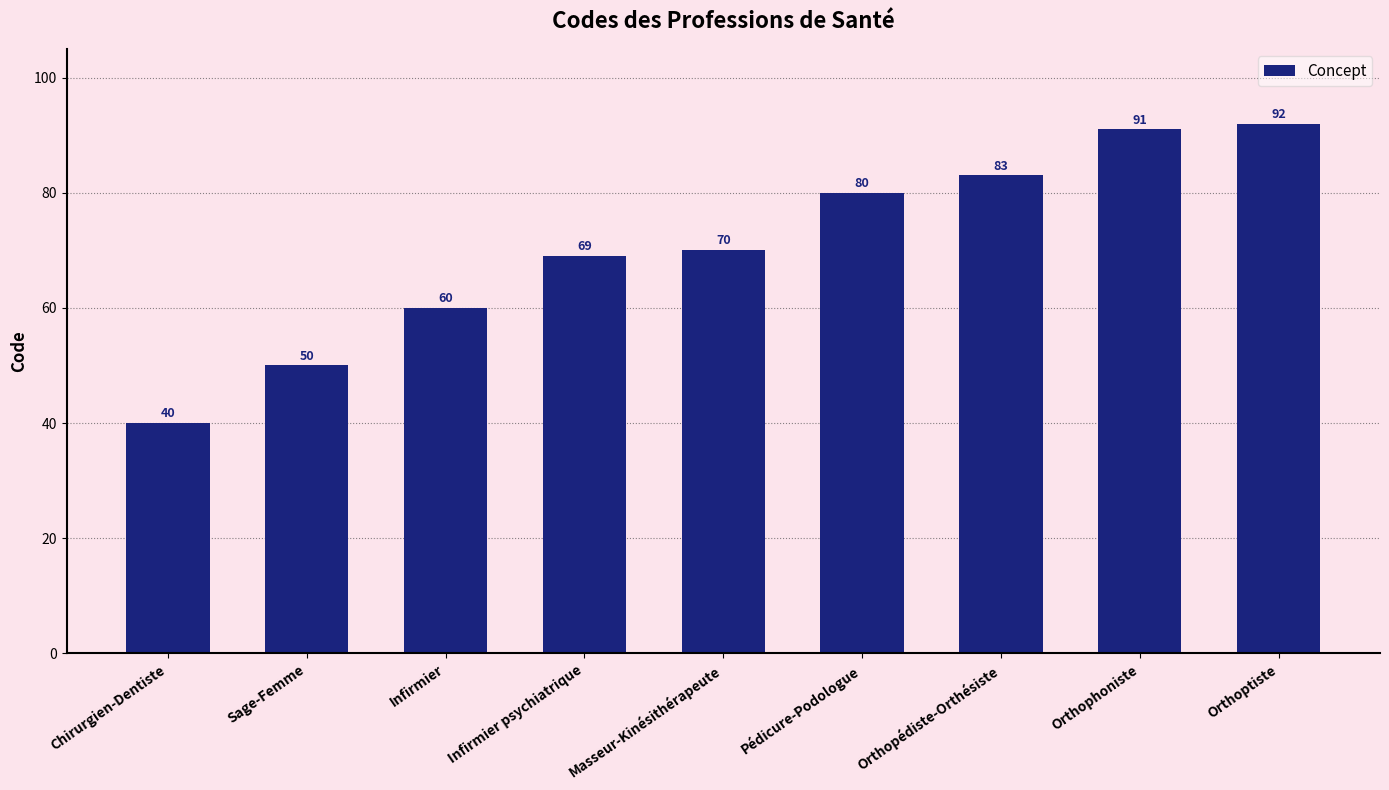

True or false: the data shows 70 at Masseur-Kinésithérapeute.

True